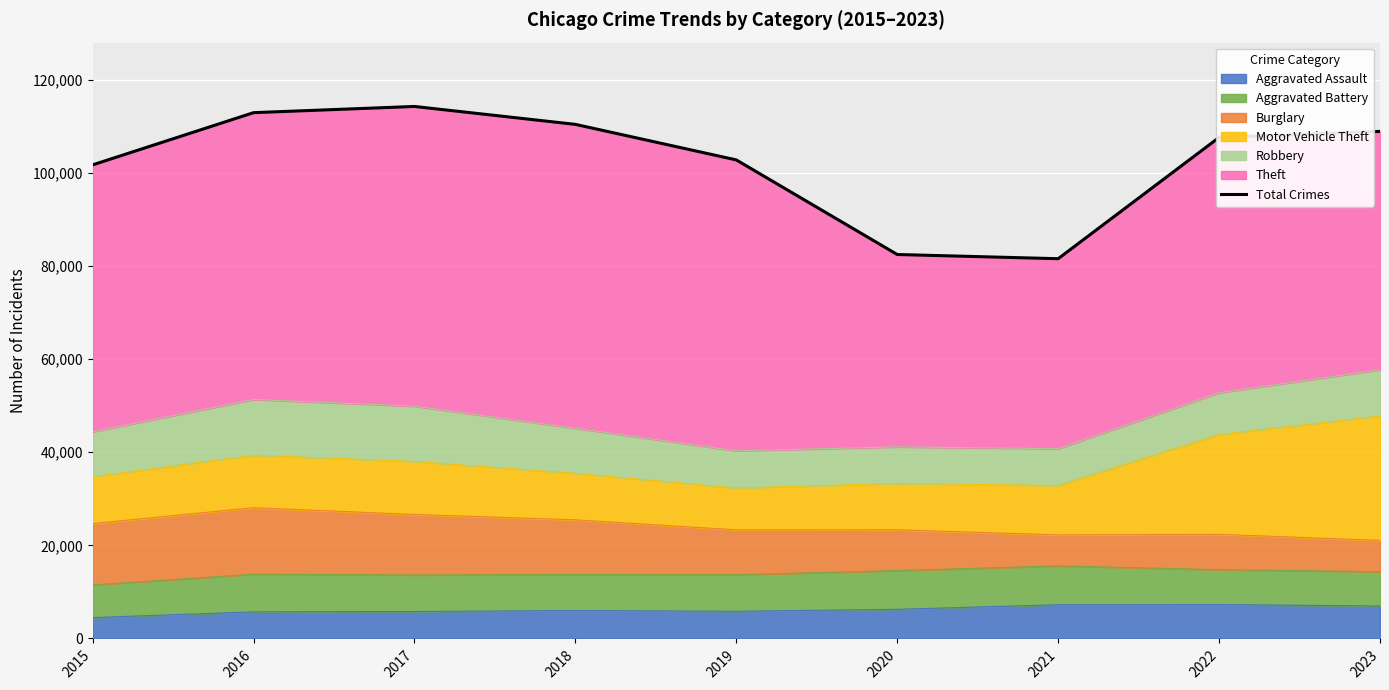

List the labels in order of value, largest first.

2017, 2016, 2018, 2023, 2022, 2019, 2015, 2020, 2021